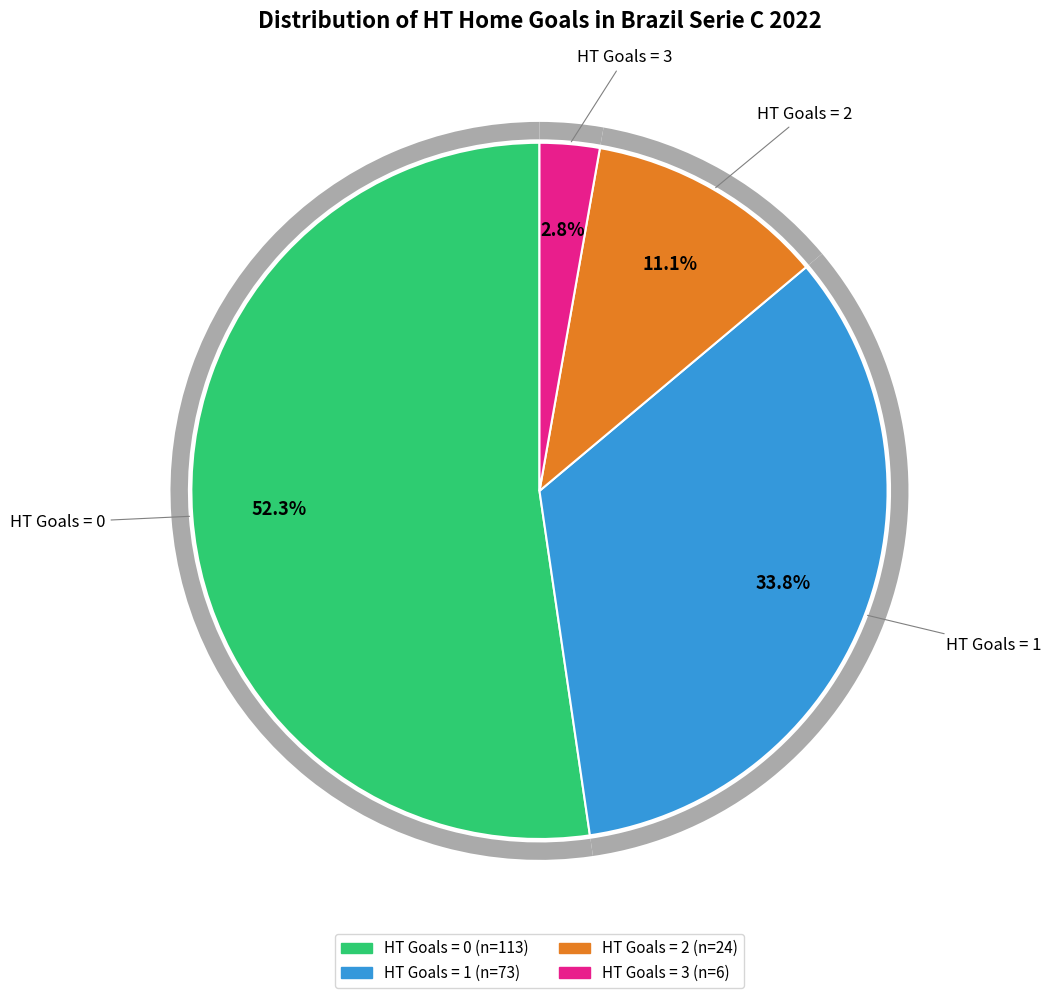

What is the change in value from HT Goals = 1 to HT Goals = 2?

-49